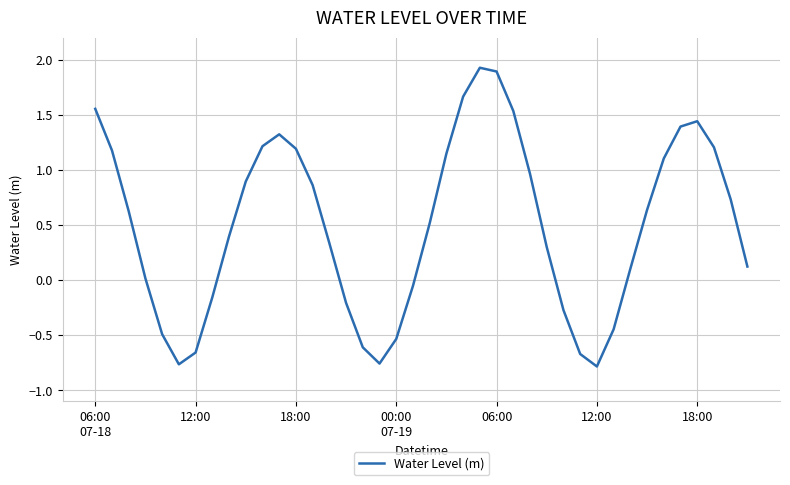

Is this an area chart (filled region under the line)?

No